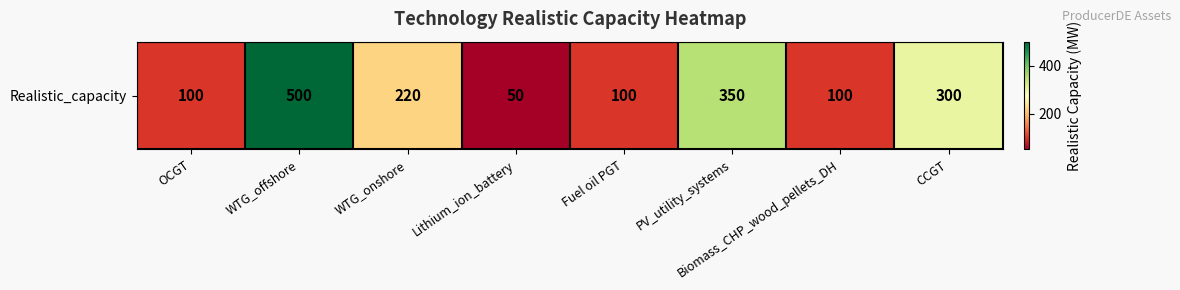

How many values are below 220?

4